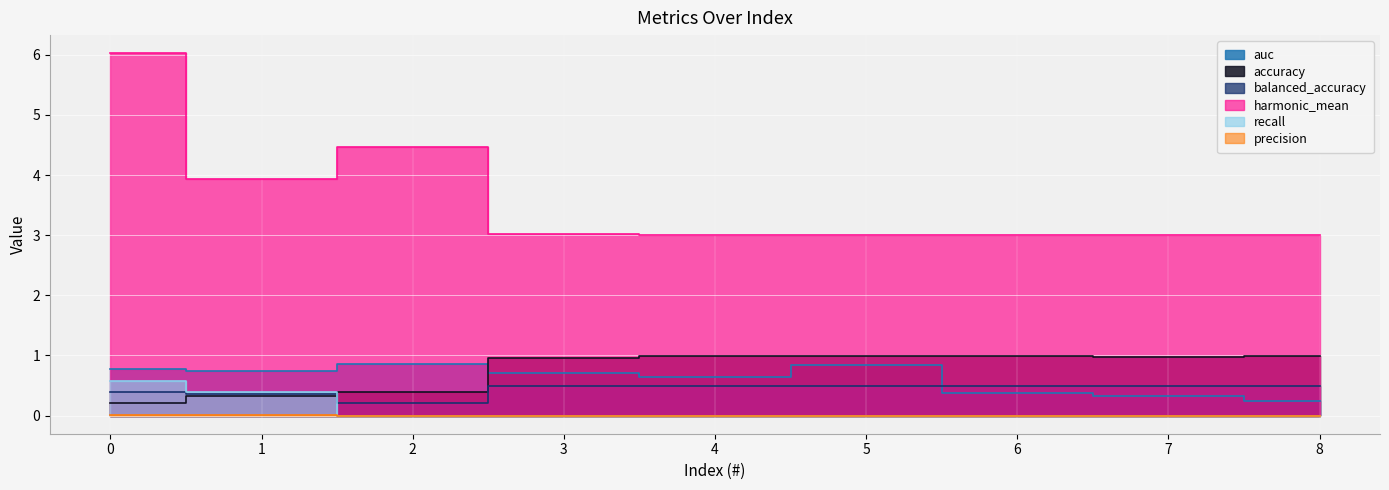

What is the maximum value shown in the chart?

6.0